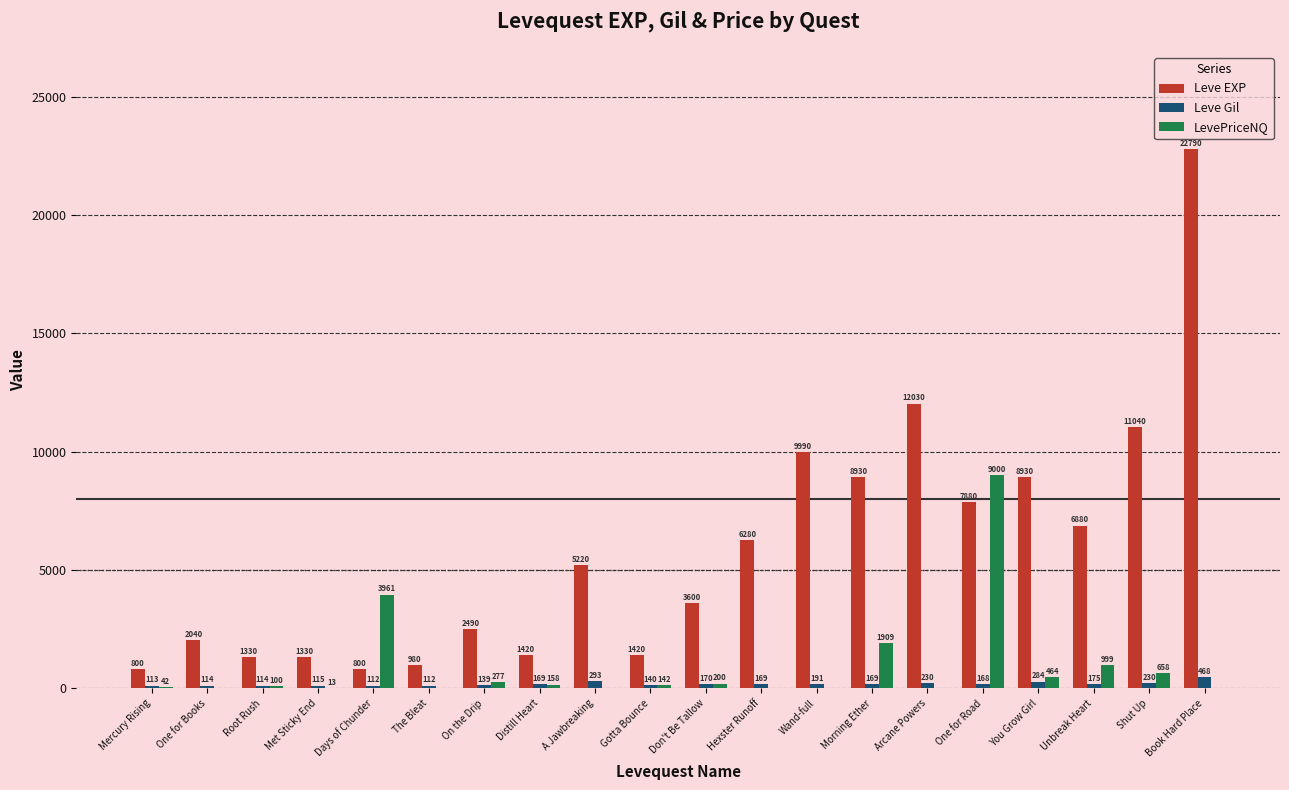

The value of Leve EXP at Book Hard Place is 15495.1. True or false?

False